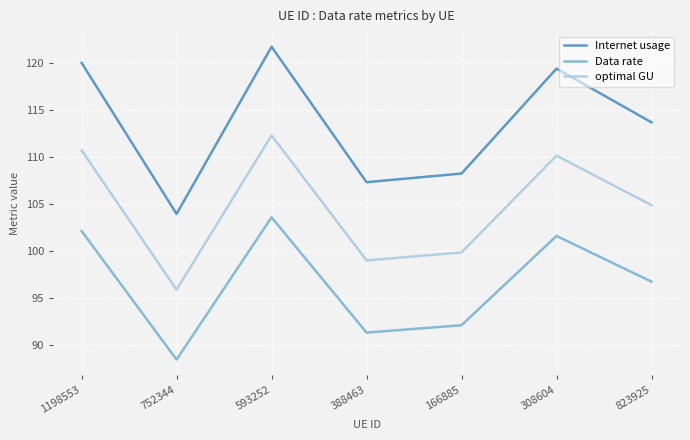

List the series in order of their overall mean, highest first.

Internet usage, optimal GU, Data rate